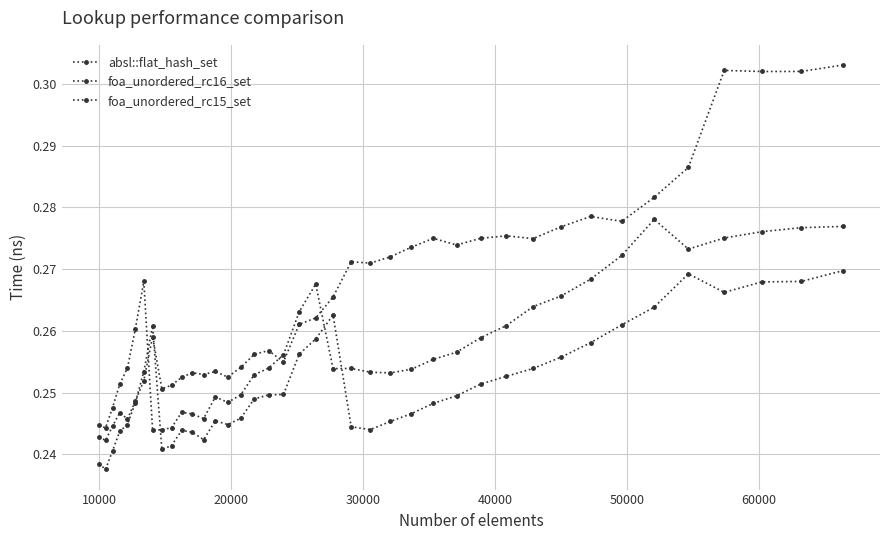

Does the chart display data point markers on the line(s)?

Yes